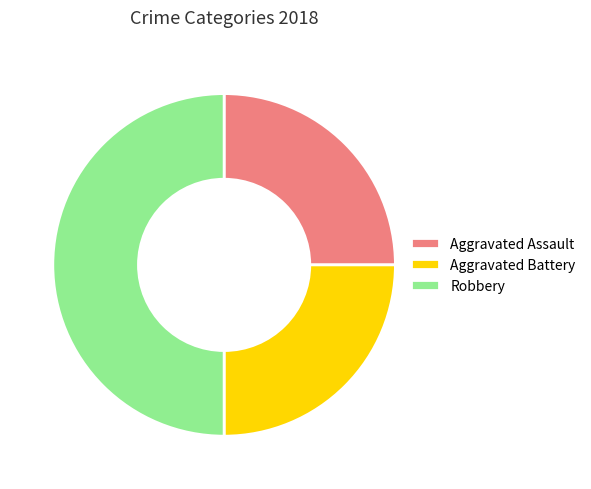

What is the ratio of the value at Aggravated Battery to the value at Robbery?

0.5